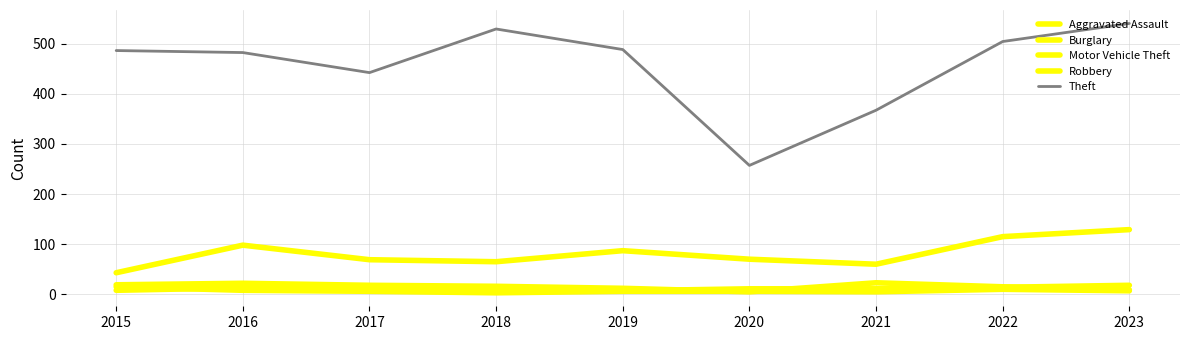

Does the chart display data point markers on the line(s)?

No